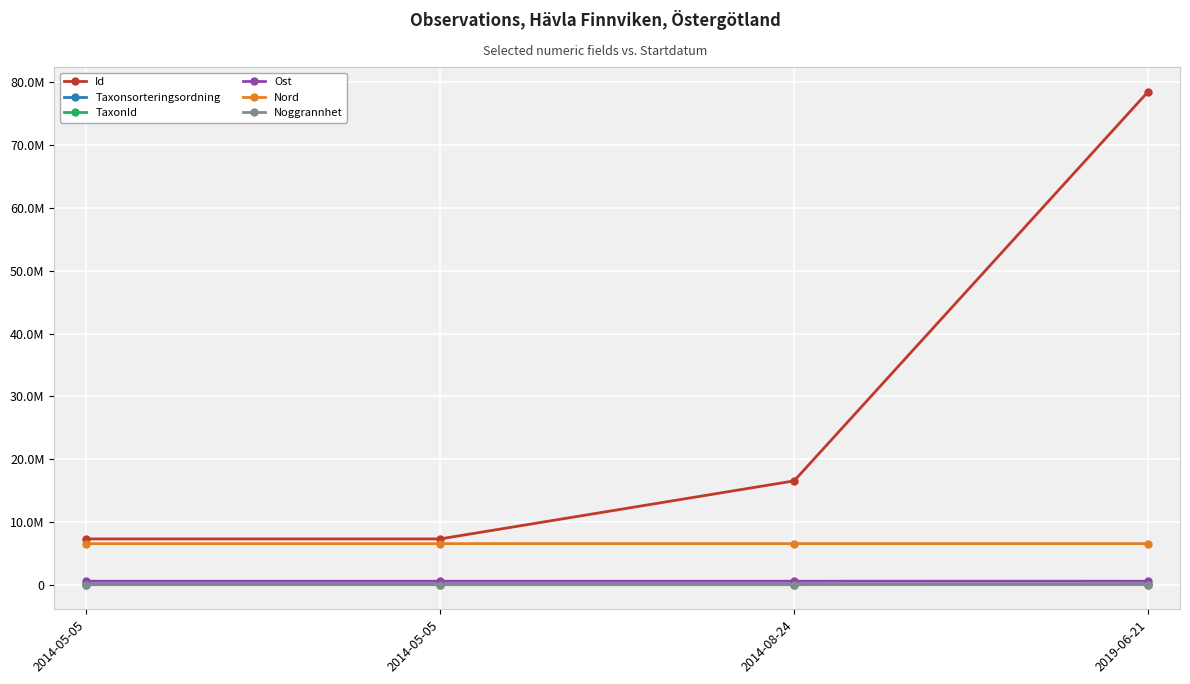

Which series changed the most between 2014-05-05 and 2014-08-24?

Id